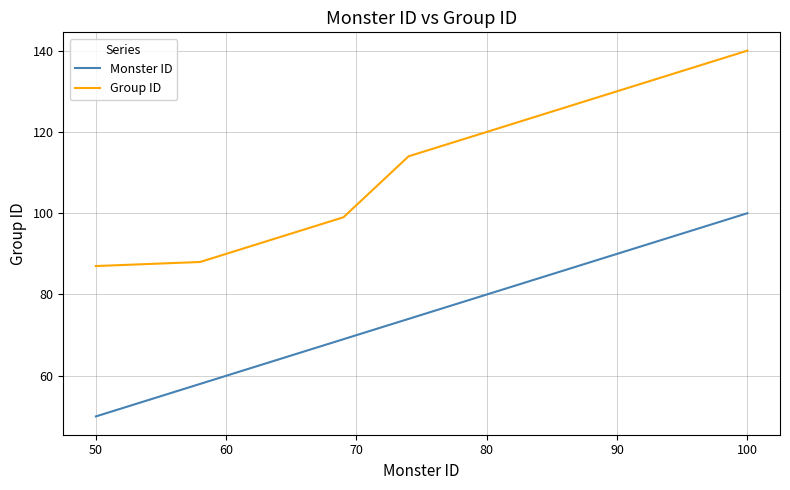

What is the highest value of the Group ID series?

140